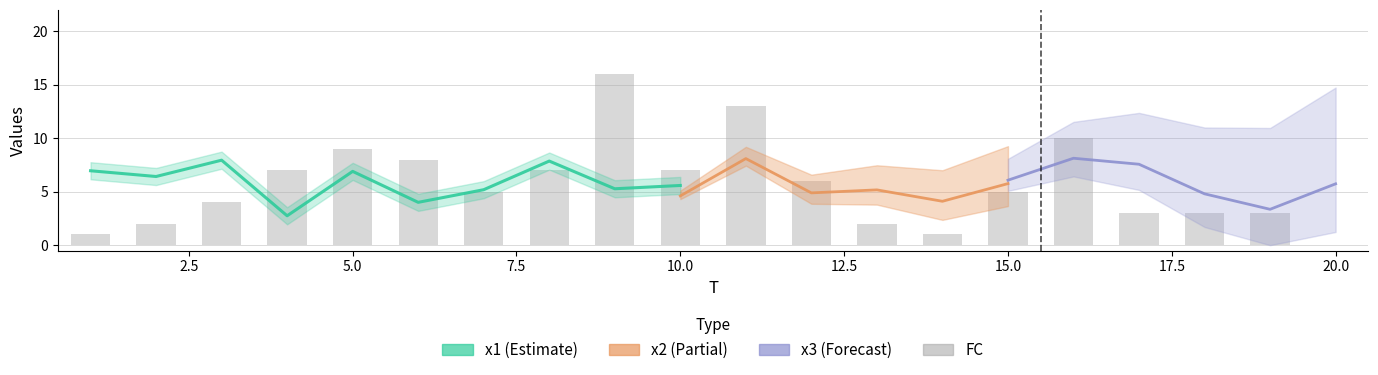

Which series has the widest spread of values?

FC